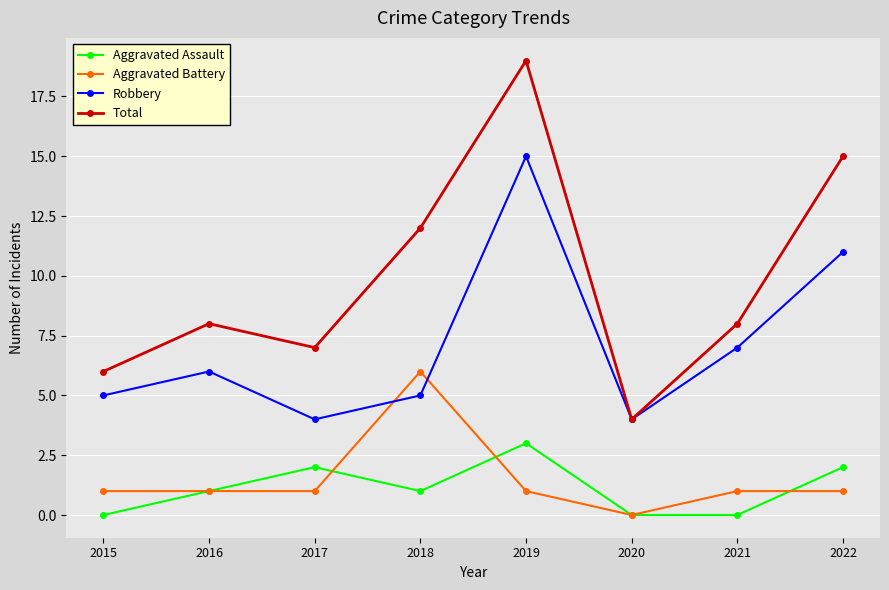

How many lines are shown in the chart?

4